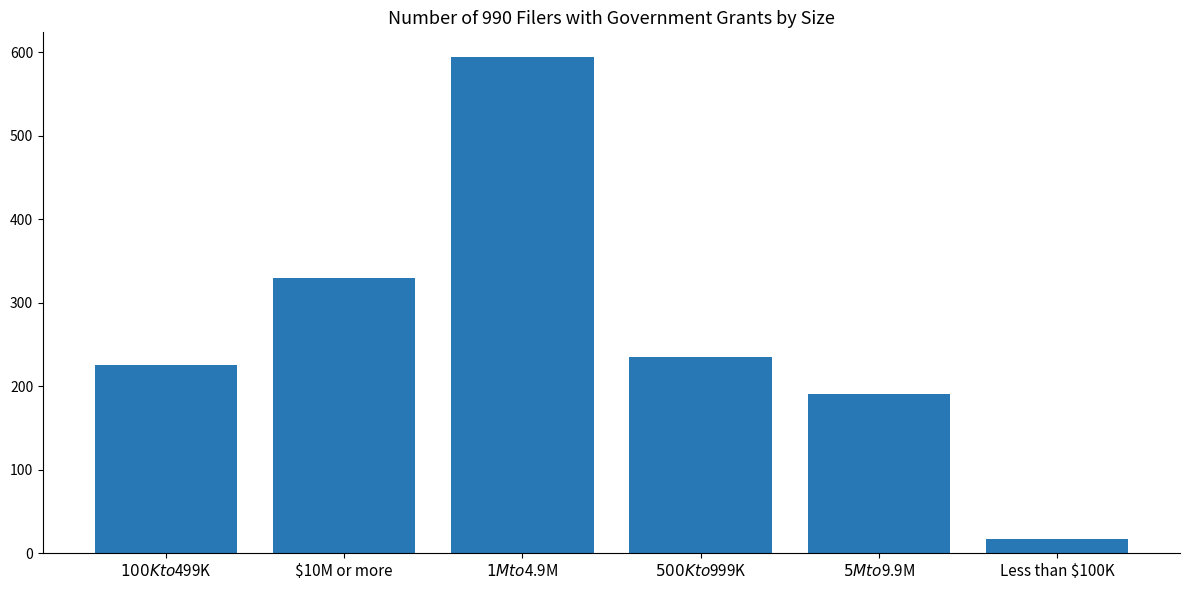

Reading left to right, list all the values displayed in this chart.

$100K to $499K=226	$10M or more=329	$1M to $4.9M=594	$500K to $999K=235	$5M to $9.9M=191	Less than $100K=17